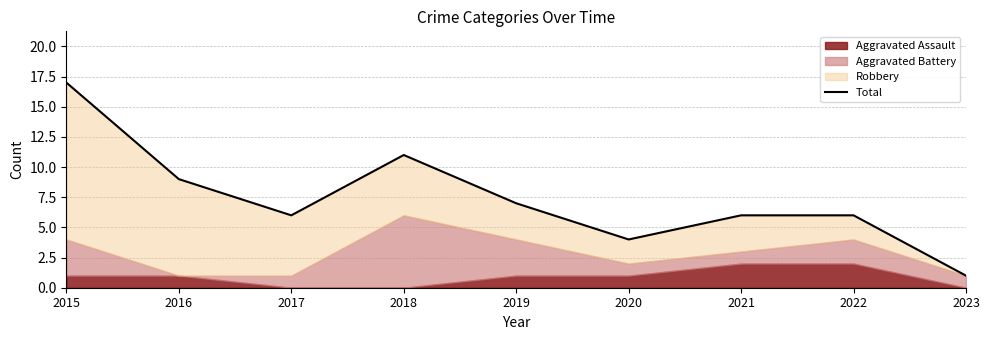

What is the difference between the maximum and minimum values?

16